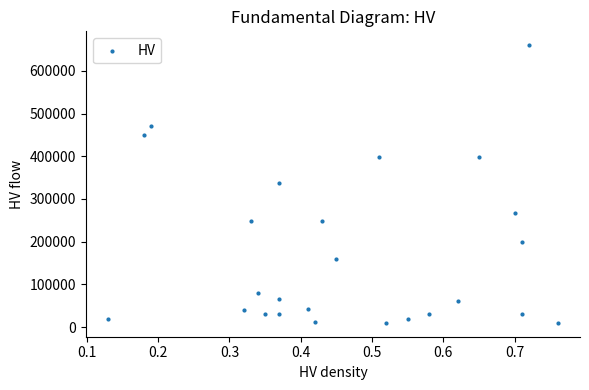

What is the range of Y values (max minus min)?

650000